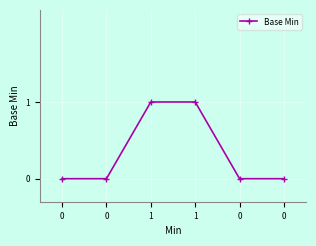

Rank the categories by value from lowest to highest.

0, 0, 0, 0, 1, 1